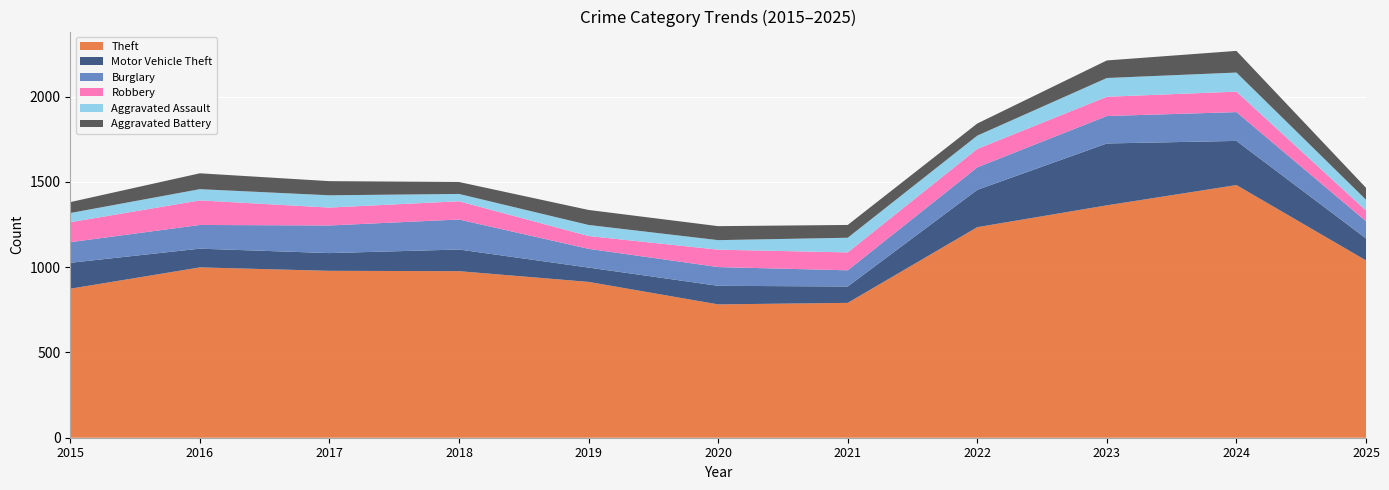

Reading left to right, transcribe all the data shown in this chart.

Theft: 2015=874	2016=999	2017=979	2018=977	2019=914	2020=782	2021=791	2022=1235	2023=1363	2024=1482	2025=1040
Motor Vehicle Theft: 2015=152	2016=110	2017=104	2018=127	2019=84	2020=109	2021=96	2022=219	2023=363	2024=259	2025=129
Burglary: 2015=121	2016=139	2017=162	2018=176	2019=110	2020=110	2021=95	2022=132	2023=161	2024=169	2025=101
Robbery: 2015=117	2016=144	2017=105	2018=107	2019=75	2020=102	2021=105	2022=108	2023=113	2024=120	2025=63
Aggravated Assault: 2015=54	2016=66	2017=72	2018=43	2019=65	2020=56	2021=86	2022=78	2023=110	2024=112	2025=63
Aggravated Battery: 2015=64	2016=93	2017=83	2018=70	2019=88	2020=82	2021=75	2022=71	2023=103	2024=127	2025=70